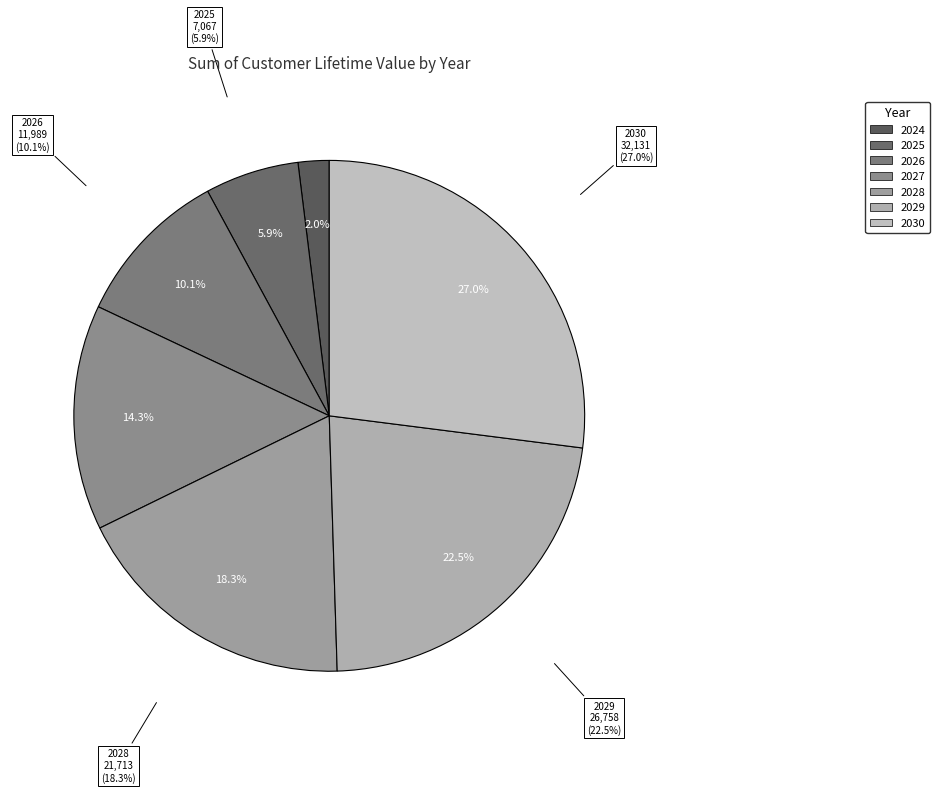

What is the smallest slice in the pie chart?

2024